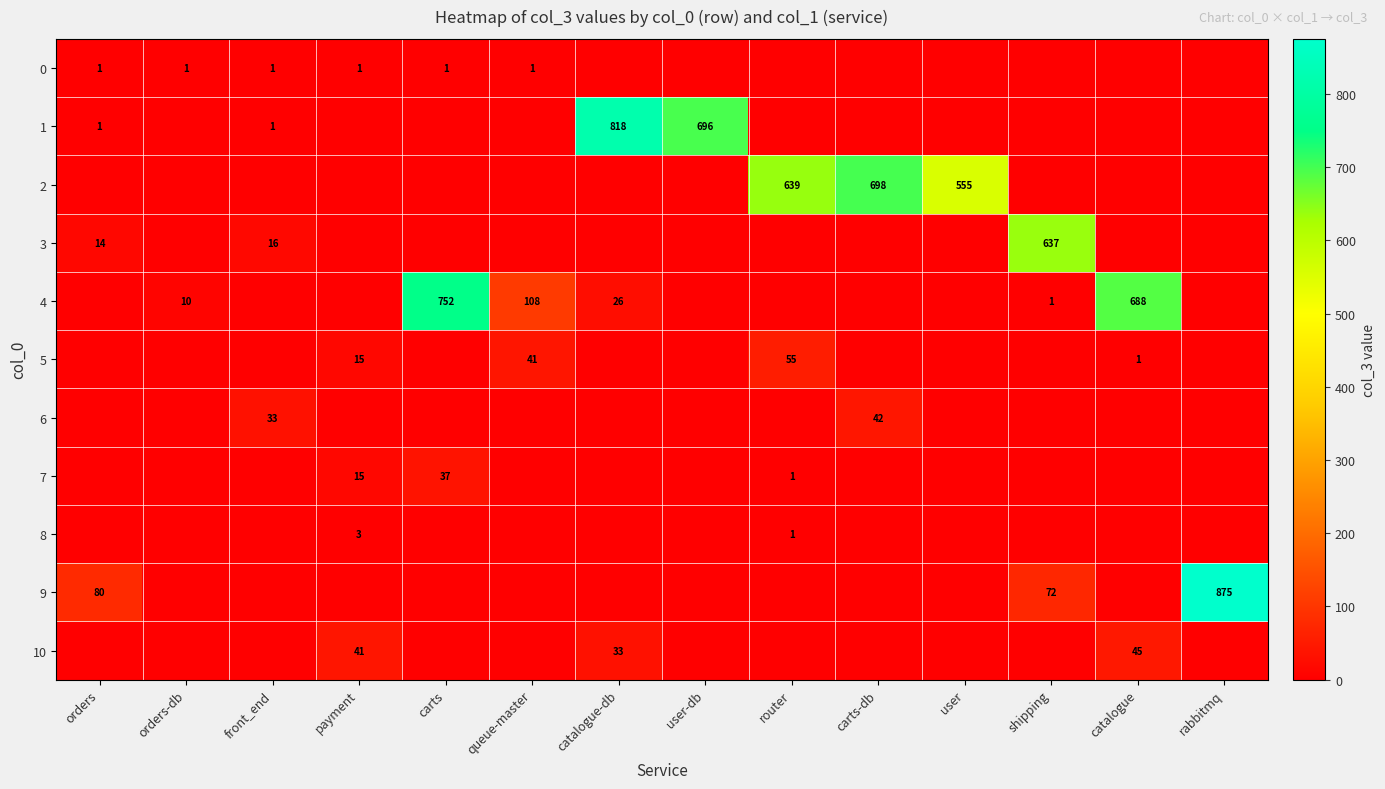

Is it true that 1 equals 411 at user-db?

False